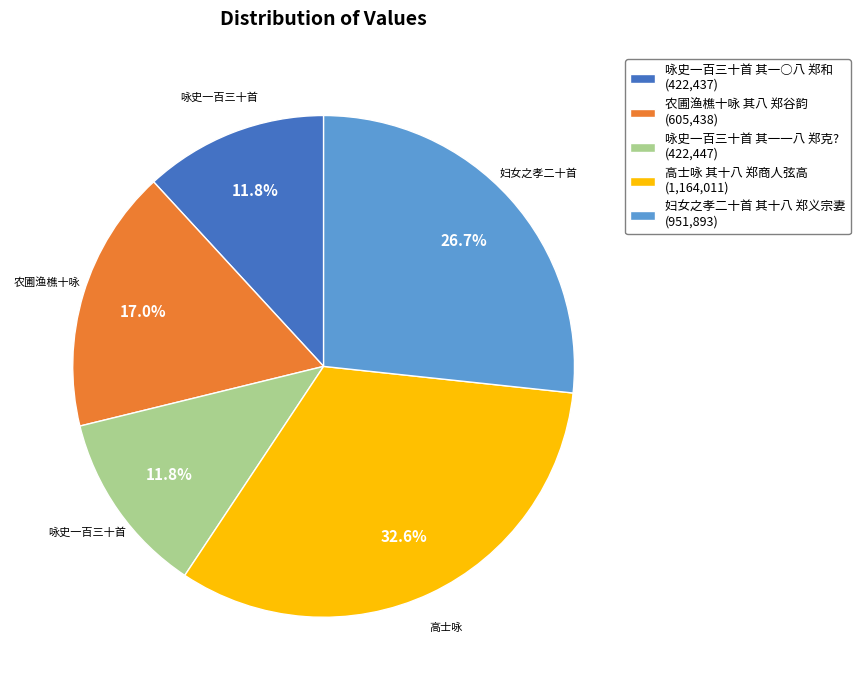

What is the largest slice in the pie chart?

高士咏 其十八 郑商人弦高